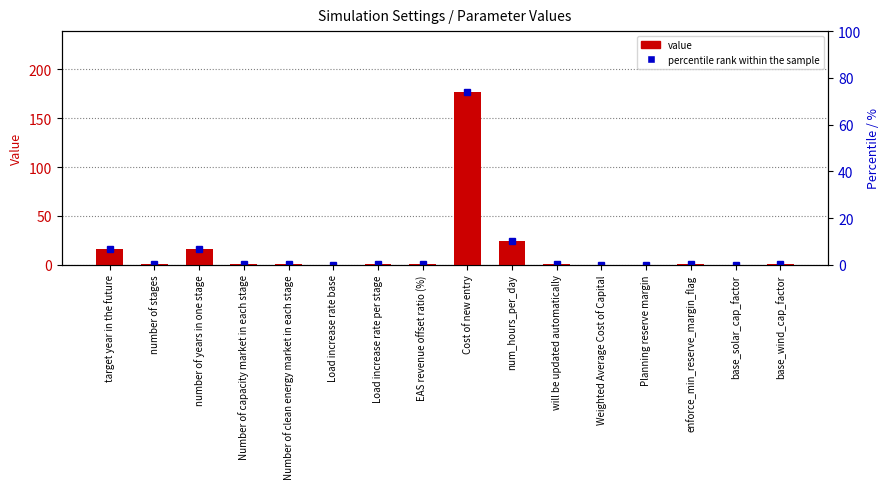

How many distinct data groups are displayed?

1